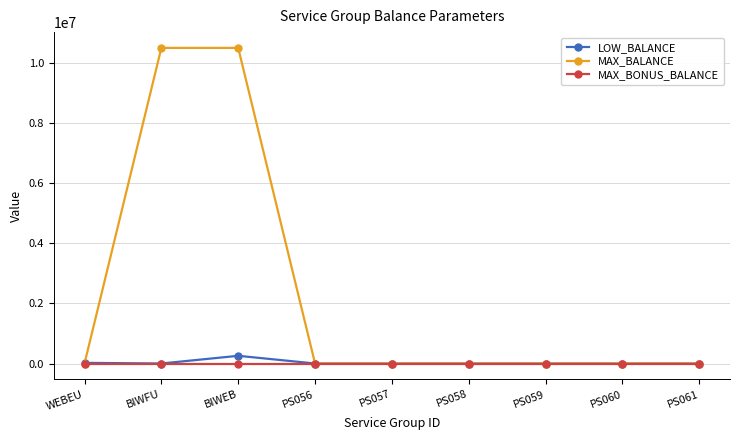

What is the label of the 8th point from the left?

PS060